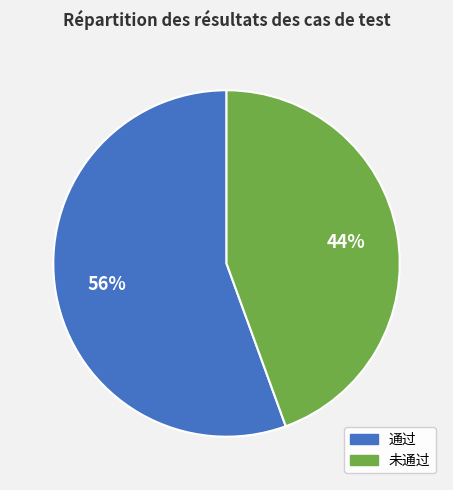

What is the ratio of the value at 未通过 to the value at 通过?

0.8